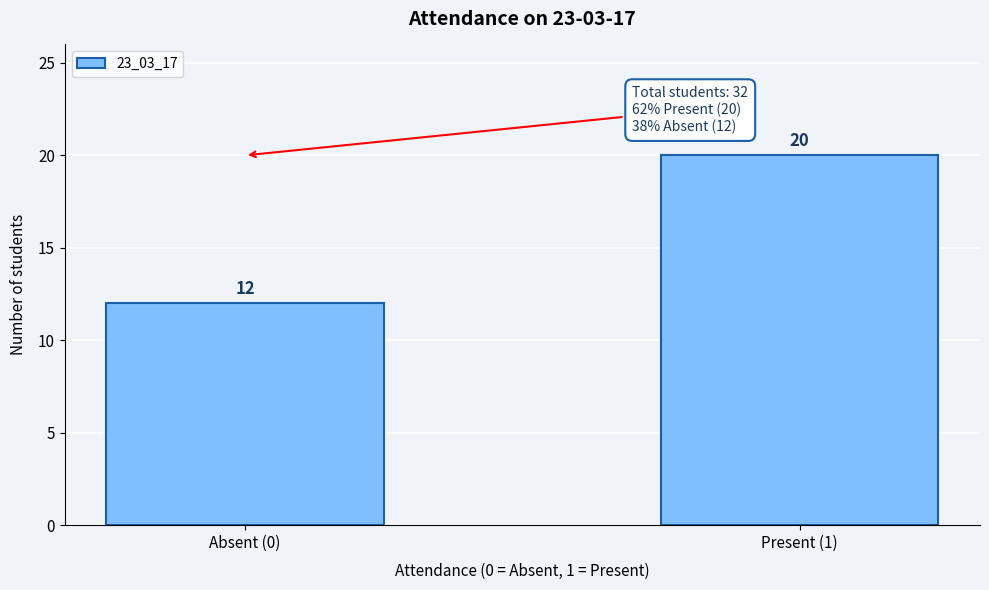

Reading left to right, transcribe all the data shown in this chart.

12	20